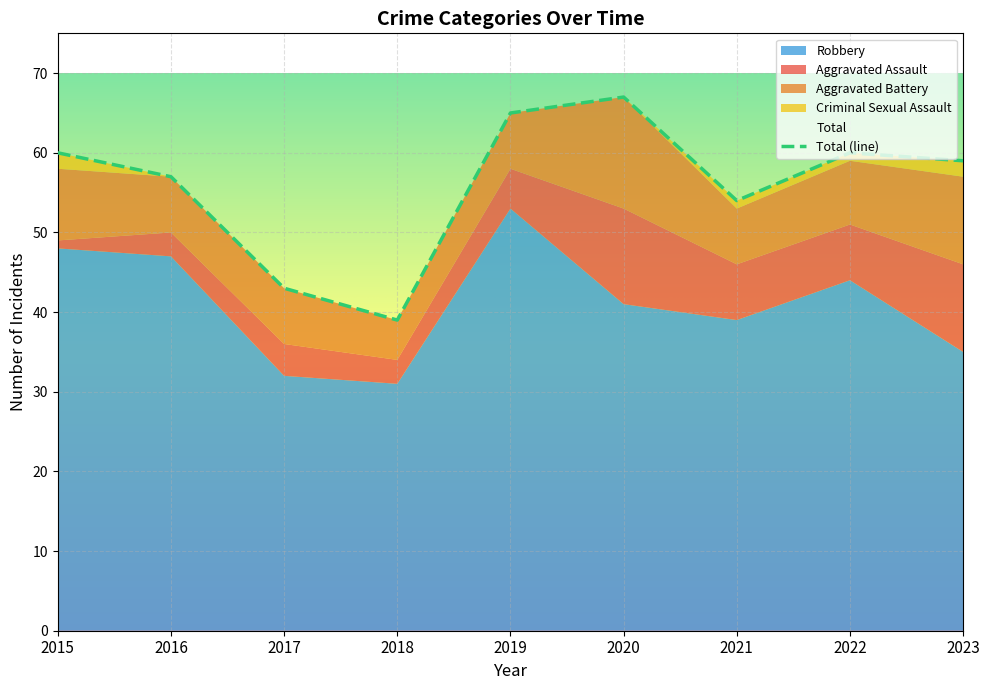

At which label does Aggravated Battery first exceed 7?

2015